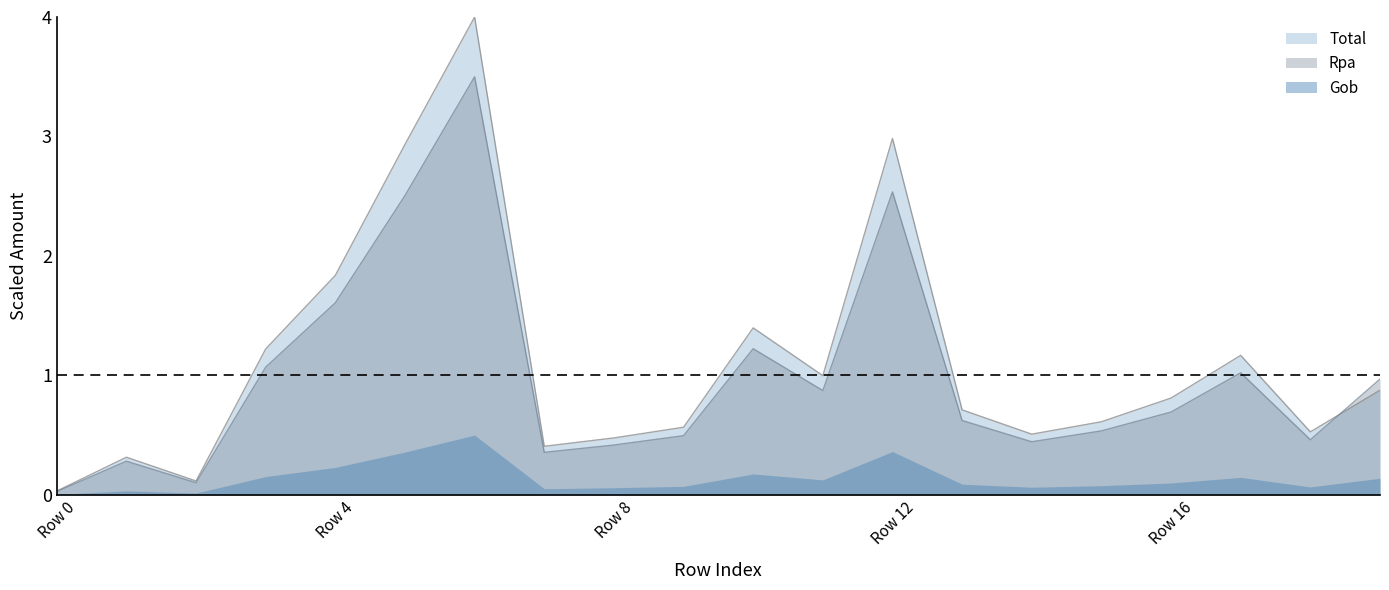

At how many categories does at least one series exceed 2?

3